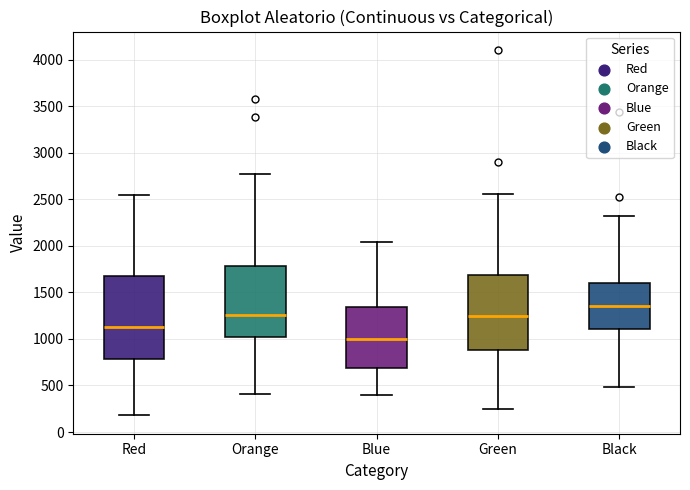

Where is the lower edge of the box for Black on the y-axis? The values are not printed on the chart, so give them approximately, as read against the axis.

1100